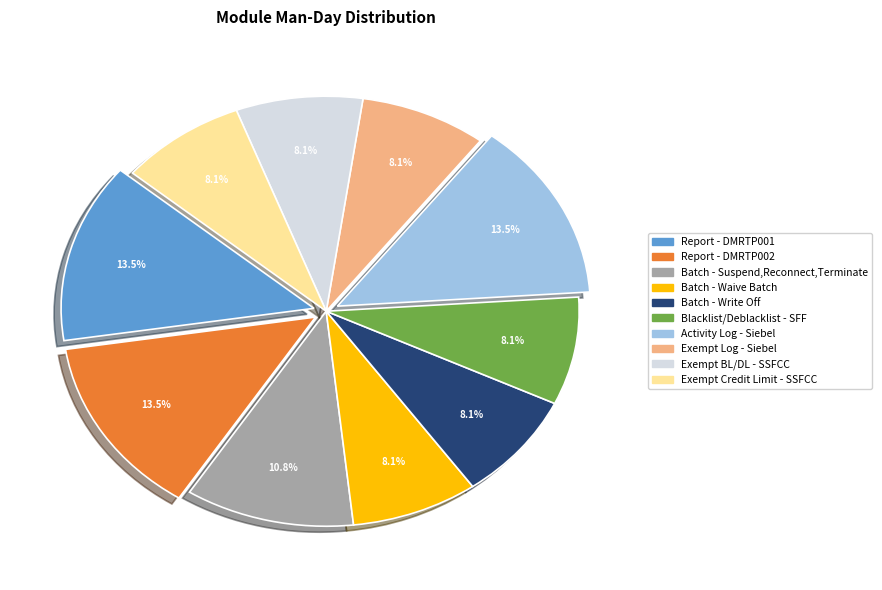

What percentage is NOT represented by Batch - Waive Batch?

91.9%